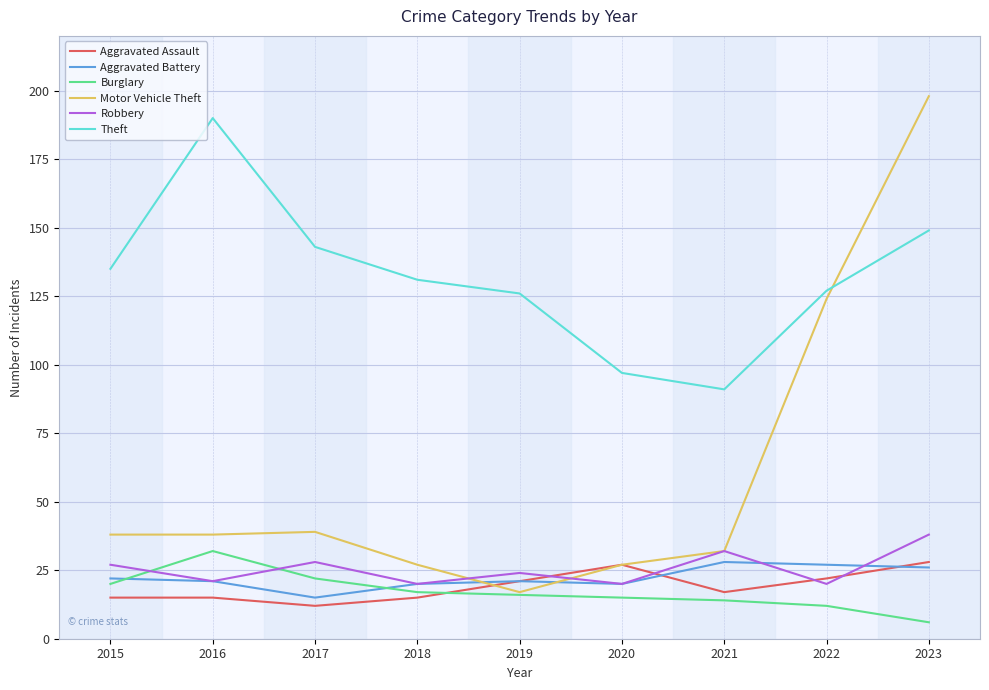

Which series has the widest spread of values?

Motor Vehicle Theft